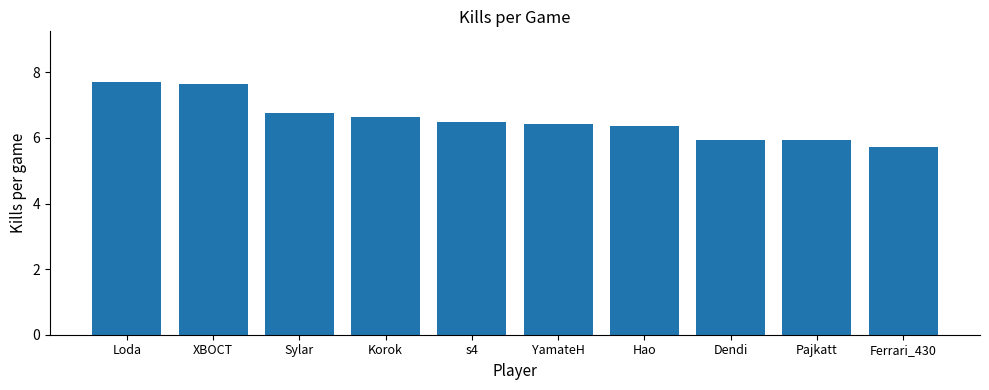

What is the difference between the second highest and second lowest values?

1.7